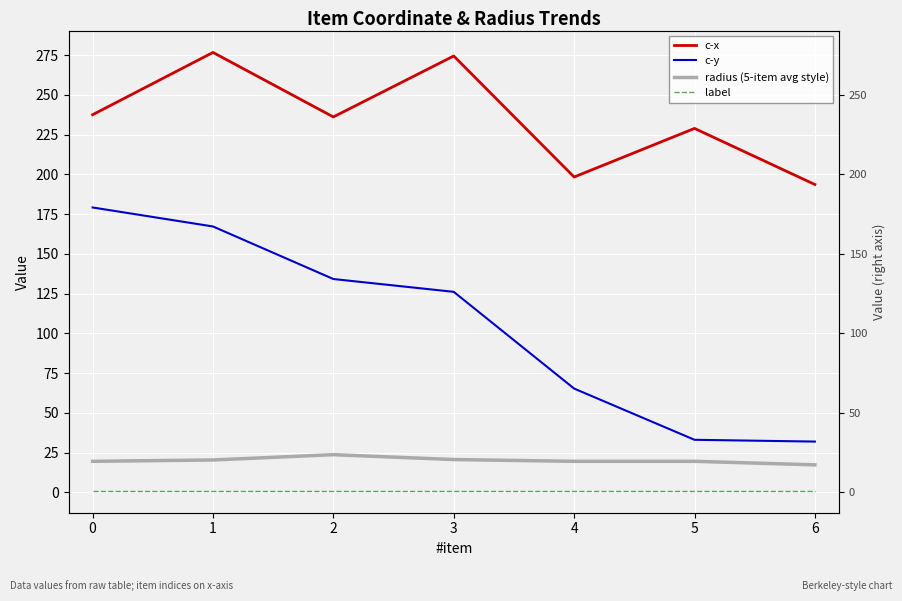

True or false: radius (5-item avg style) has a value of 23.7 at 2.

True